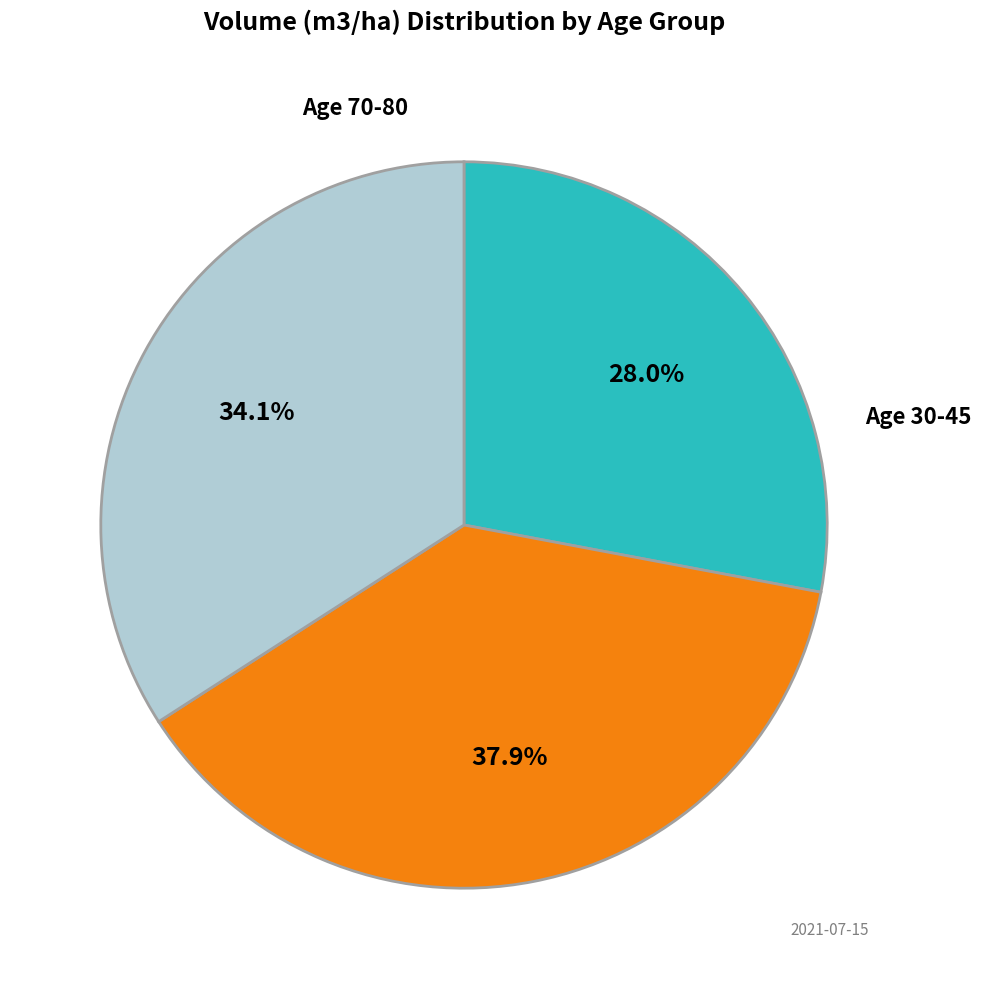

To the nearest percent, what is the difference between the largest and smallest slice percentages?

10%